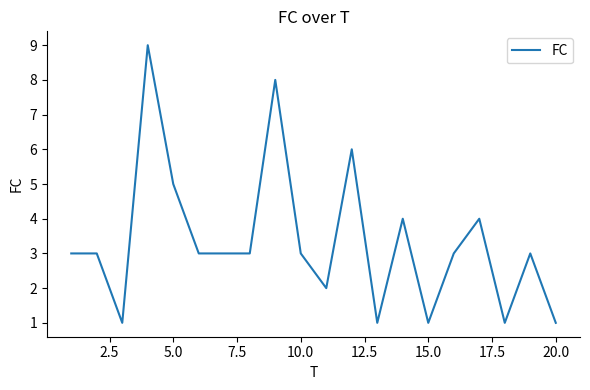

What is the greatest value displayed?

9